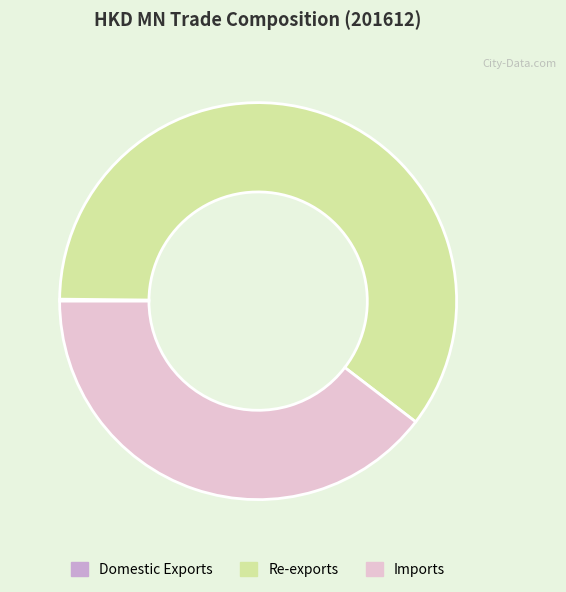

Approximately how many times larger is the value at Imports compared to Re-exports?

0.7